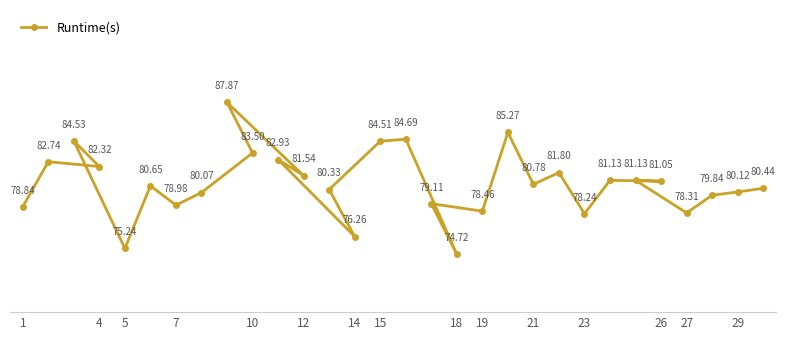

The value at 25 is 138.2. True or false?

False